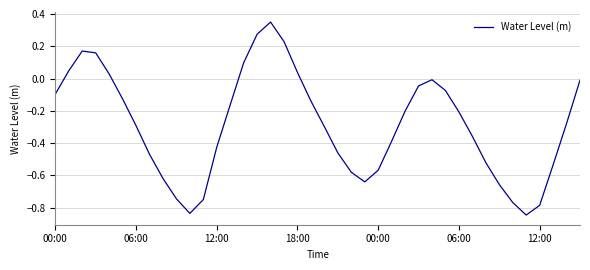

How many values are above zero?

9